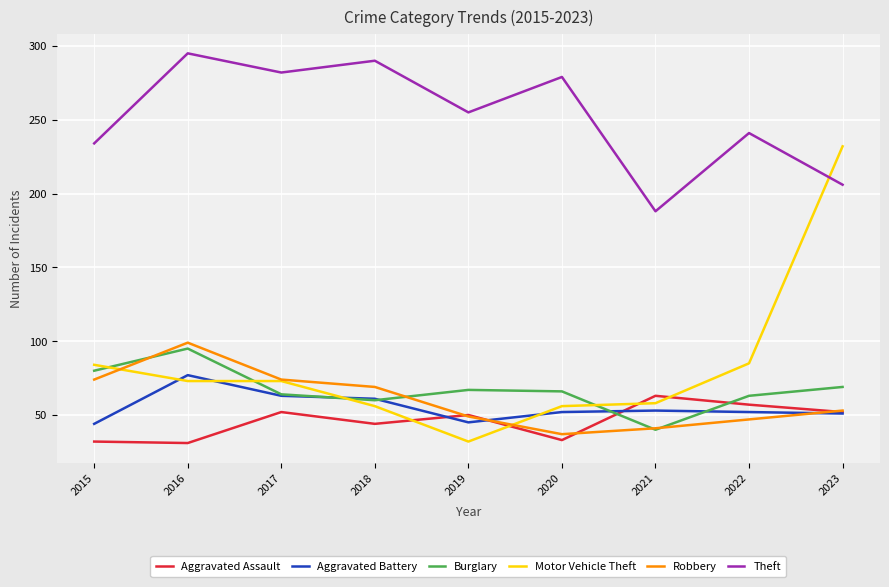

Is the value of Burglary at 2017 greater than the value of Theft at 2023?

No